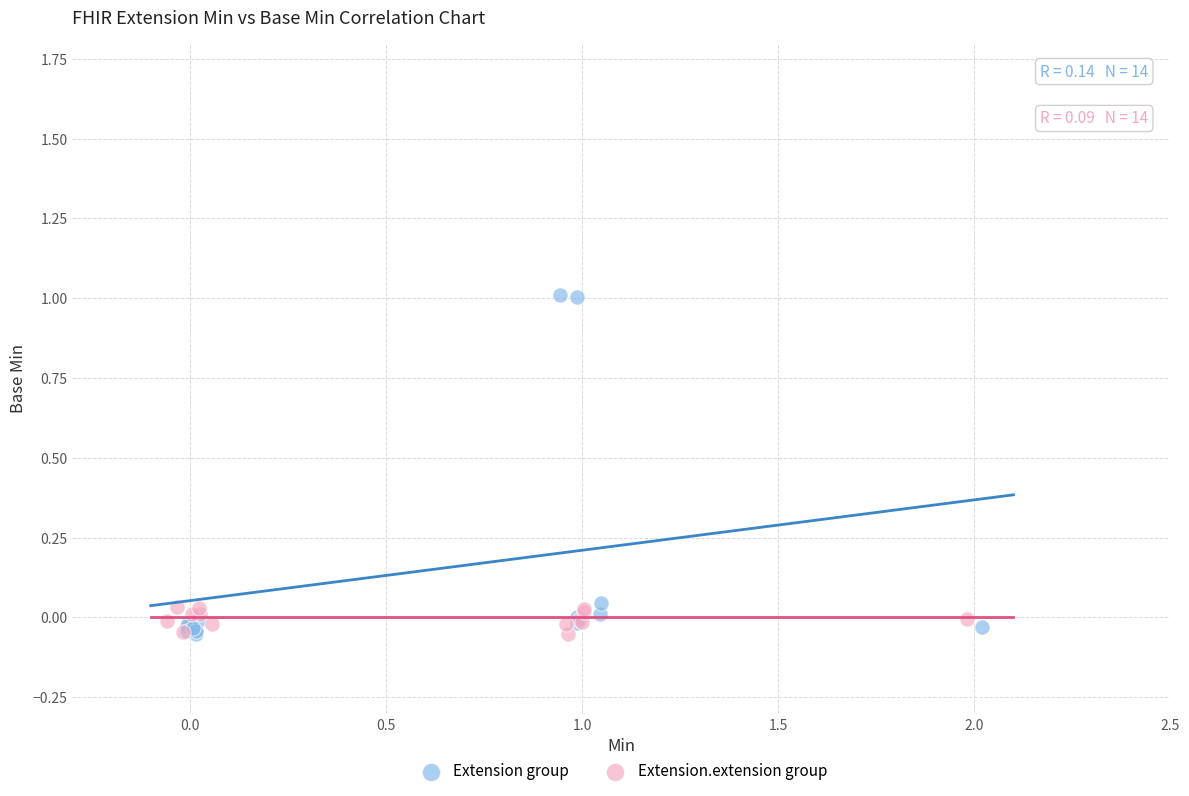

Which series reaches the maximum Y coordinate?

Extension group